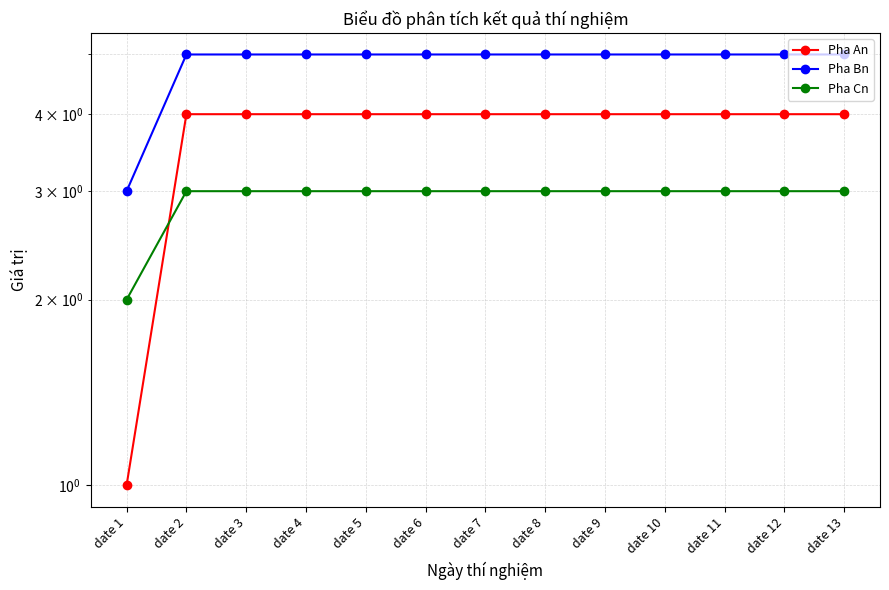

Is it true that Pha Bn equals 5 at date 3?

True